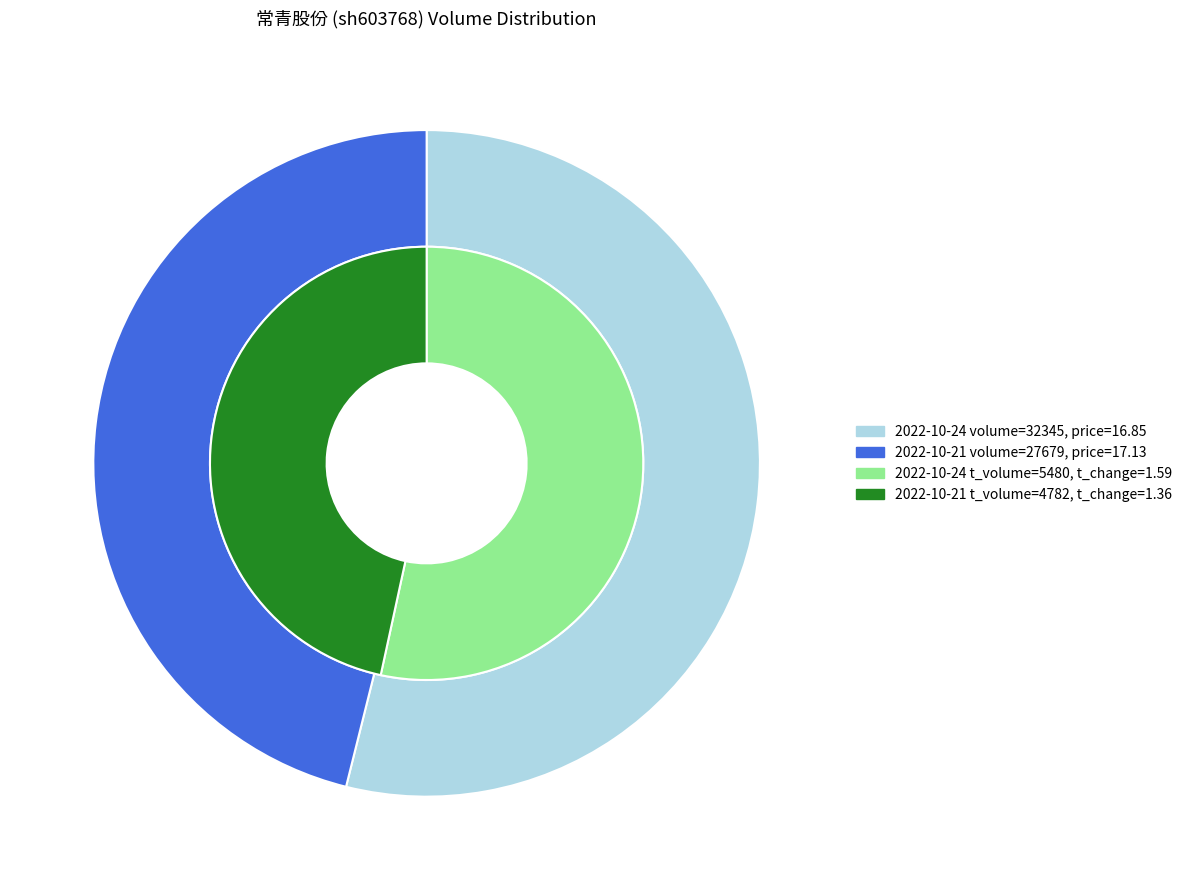

What is the majority slice?

2022-10-24